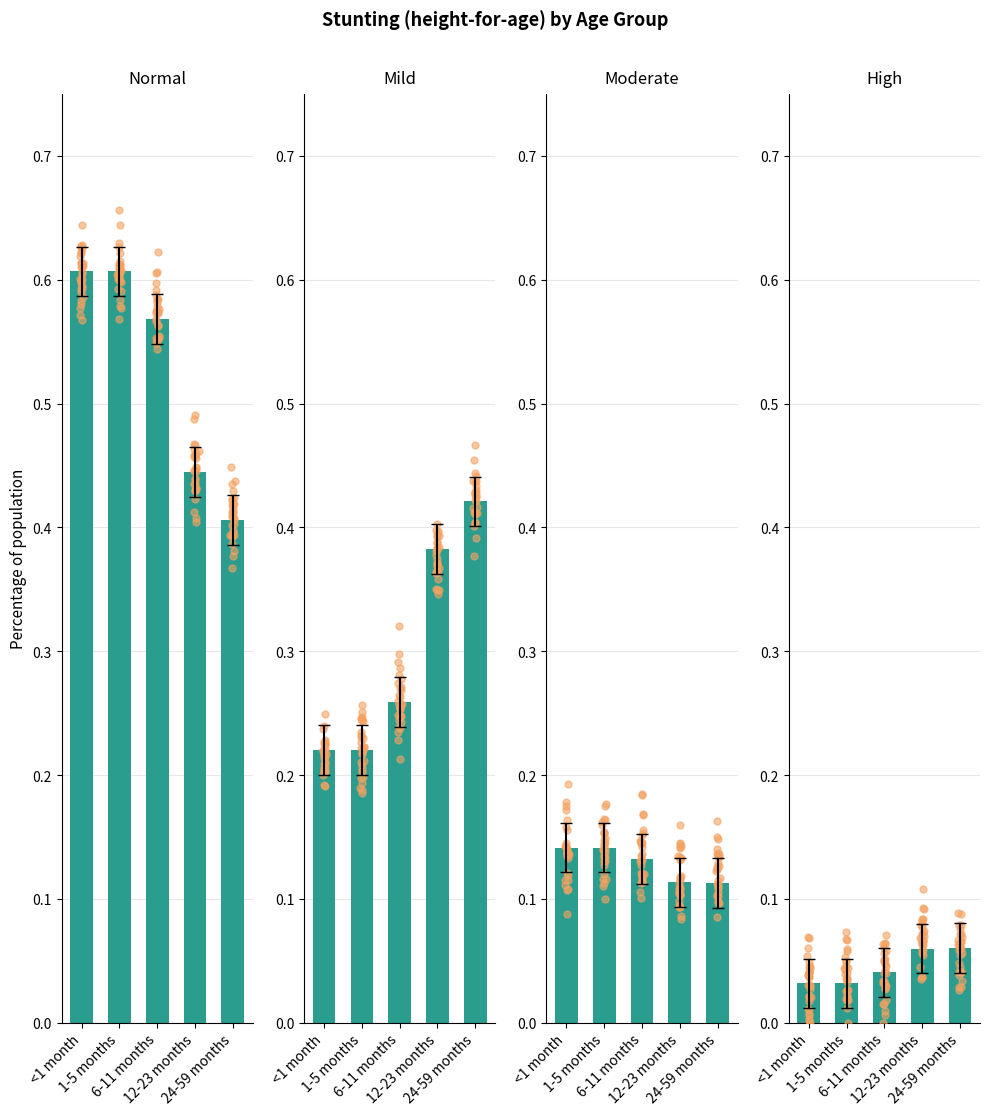

Which series contains the lowest Y value?

High